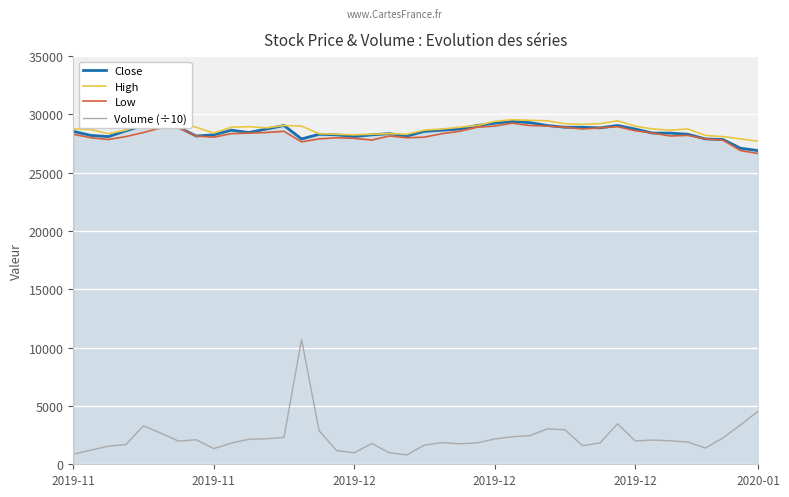

How many values in the Volume (÷10) series are below 2008?

20